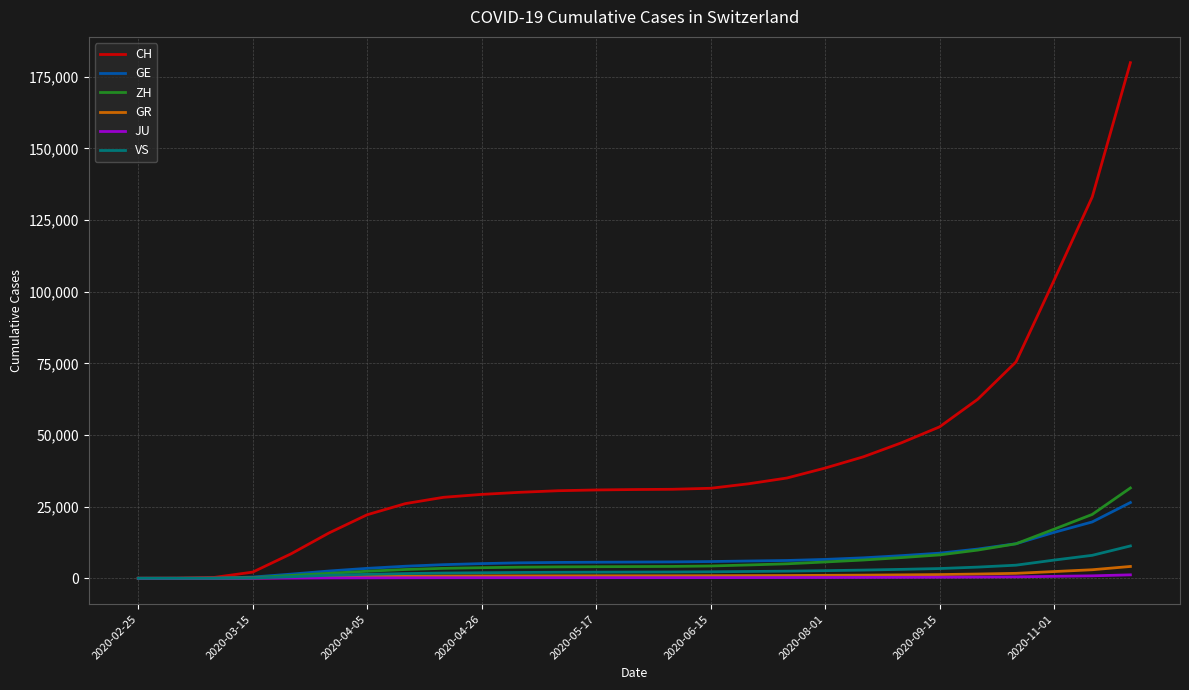

Which series has the largest total across all categories?

CH